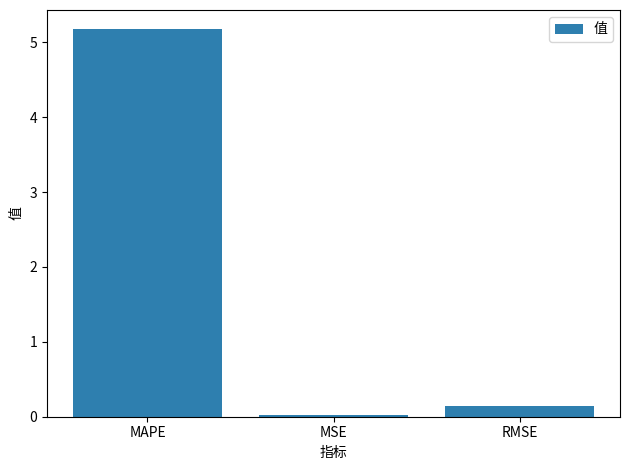

List the labels in order of value, largest first.

MAPE, RMSE, MSE